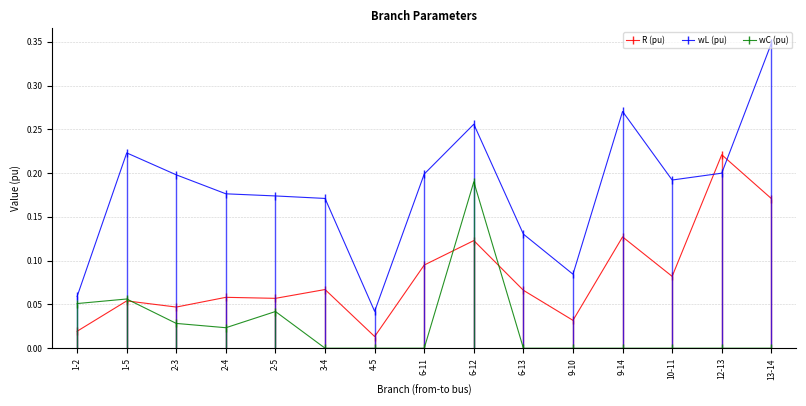

List the series in order of their overall mean, lowest first.

wC (pu), R (pu), wL (pu)